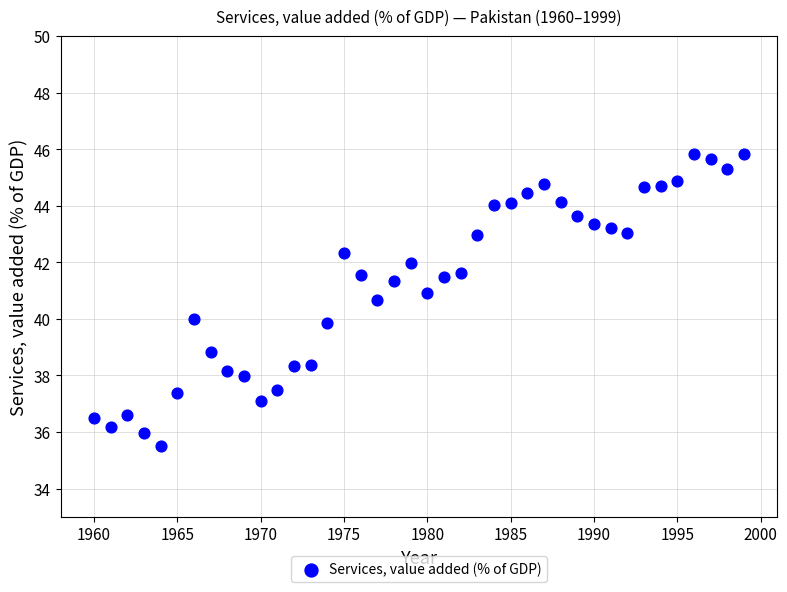

What is the range of Y values (max minus min)?

10.3